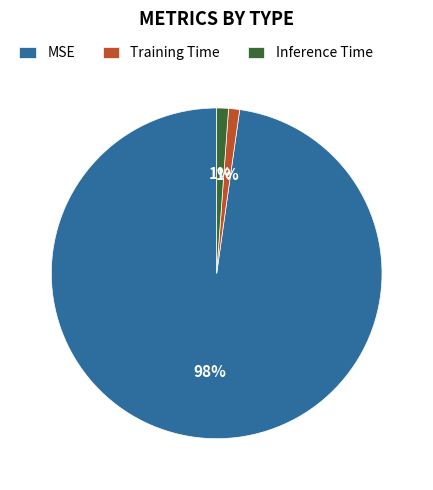

Between MSE and Inference Time, which is larger?

MSE